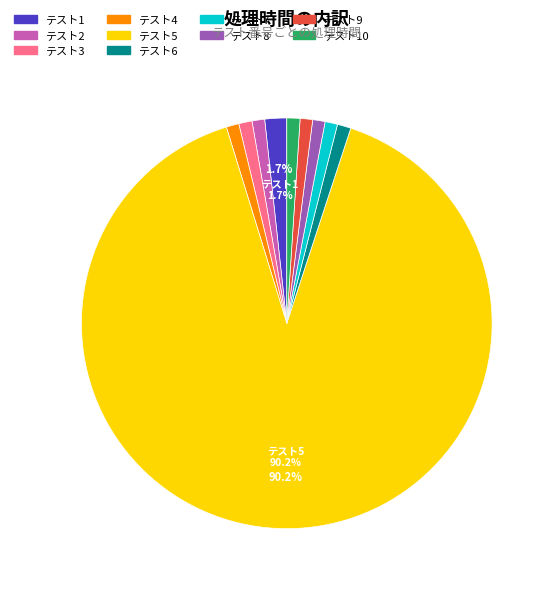

Is there a majority slice in this chart?

Yes